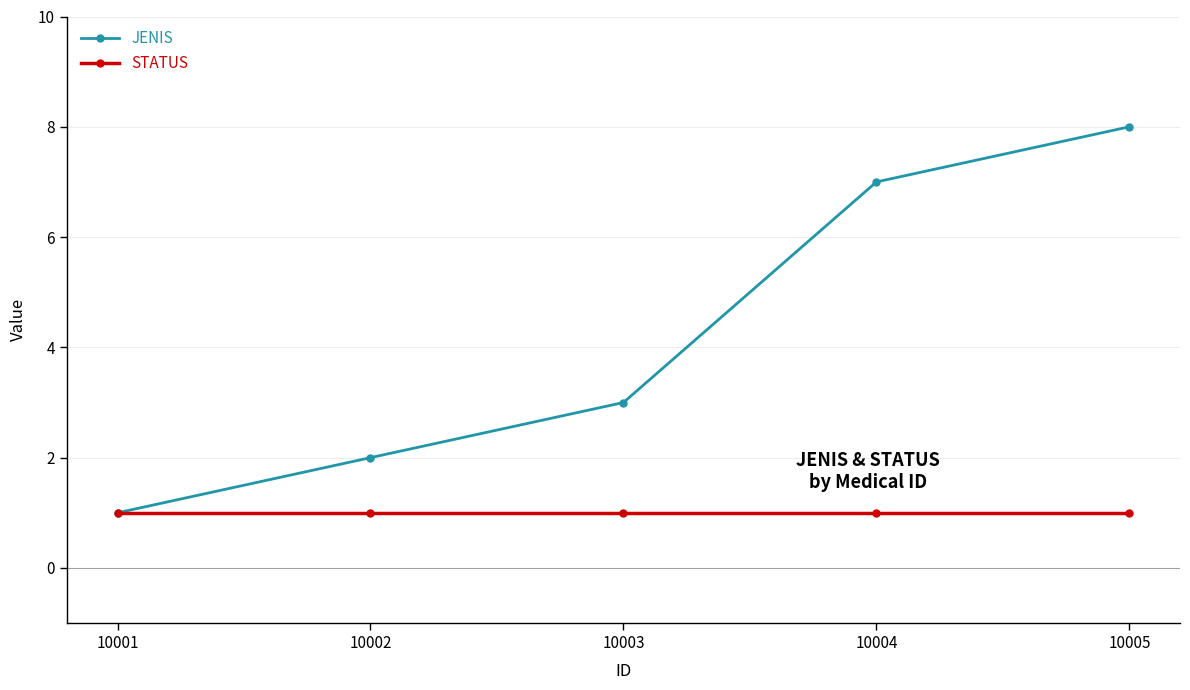

What is the highest value of the JENIS series?

8